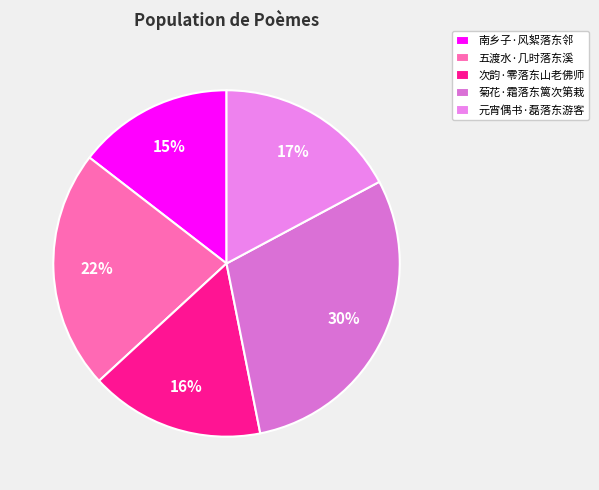

To the nearest percent, what percentage of the pie is 元宵偶书·磊落东游客?

17%